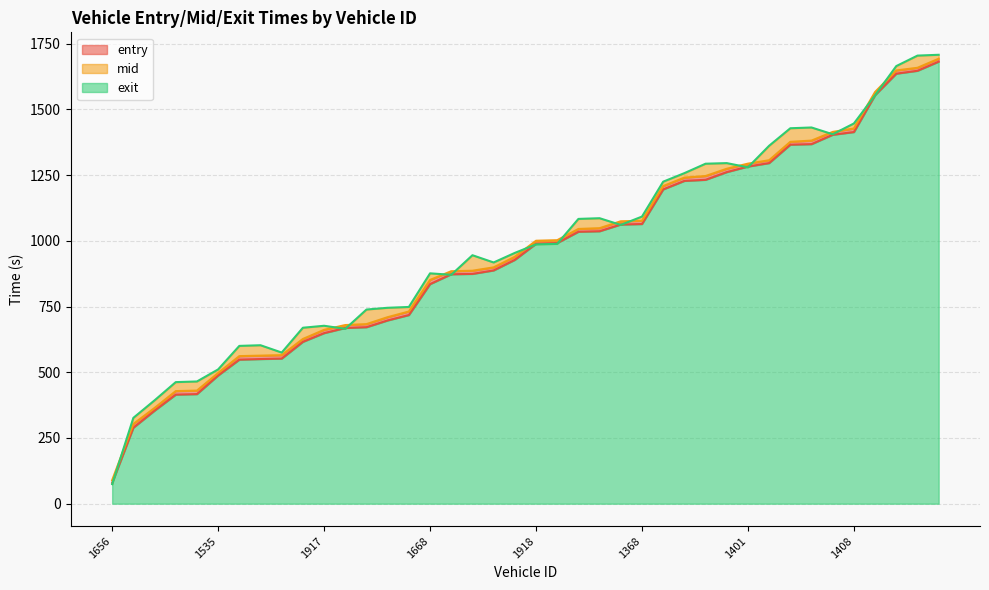

Reading left to right, transcribe all the data shown in this chart.

entry: 1656=79.4	1662=289.1	1544=354.0	1551=414.9	1639=416.9	1535=487.8	1560=548.0	1578=550.3	1525=552.1	1579=615.8	1917=648.9	1916=668.5	1905=671.5	1530=697.2	1417=717.7	1668=835.4	1392=872.8	1898=874.2	1577=887.4	1415=927.6	1918=988.9	1412=991.5	1555=1034.5	1558=1036.5	1407=1062.0	1368=1063.9	1911=1195.5	1582=1228.0	1564=1232.1	1409=1261.4	1401=1282.5	1592=1295.8	1561=1365.7	1514=1367.8	1901=1403.5	1408=1413.8	1908=1554.3	1565=1635.9	1521=1646.9	1424=1681.6
mid: 1656=89.3	1662=303.3	1544=364.0	1551=428.4	1639=430.3	1535=497.1	1560=561.4	1578=563.2	1525=565.1	1579=626.6	1917=661.3	1916=679.6	1905=683.1	1530=709.5	1417=731.1	1668=851.2	1392=884.3	1898=886.2	1577=899.0	1415=939.2	1918=1000.3	1412=1002.4	1555=1045.1	1558=1048.1	1407=1074.3	1368=1076.1	1911=1208.3	1582=1240.5	1564=1246.5	1409=1274.1	1401=1293.5	1592=1306.5	1561=1376.6	1514=1381.2	1901=1414.3	1408=1427.3	1908=1566.3	1565=1648.1	1521=1658.2	1424=1692.6
exit: 1656=74.4	1662=326.6	1544=393.2	1551=462.5	1639=464.9	1535=510.8	1560=600.3	1578=602.8	1525=575.0	1579=669.4	1917=676.9	1916=665.1	1905=738.6	1530=745.3	1417=748.4	1668=876.3	1392=870.7	1898=945.2	1577=917.6	1415=954.0	1918=986.4	1412=988.4	1555=1083.3	1558=1086.0	1407=1060.5	1368=1092.2	1911=1225.0	1582=1257.4	1564=1293.3	1409=1295.6	1401=1279.6	1592=1361.6	1561=1428.2	1514=1431.1	1901=1405.4	1408=1446.4	1908=1553.8	1565=1664.7	1521=1704.5	1424=1707.7